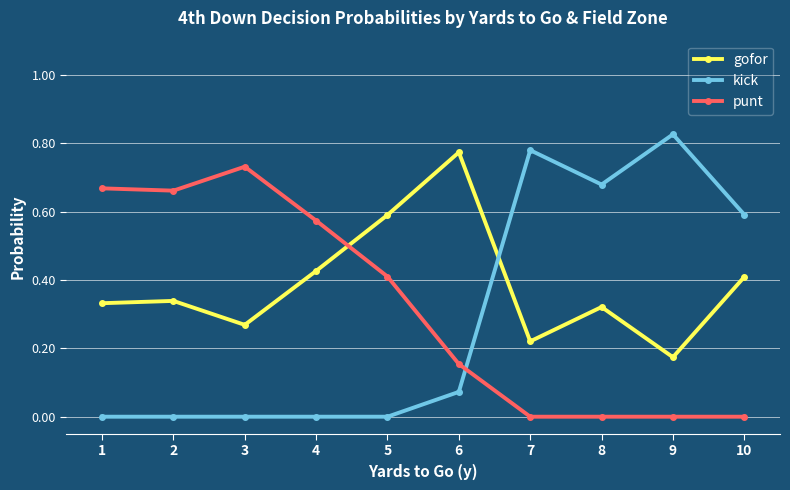

Rank the series at 10 from lowest to highest value.

punt, gofor, kick